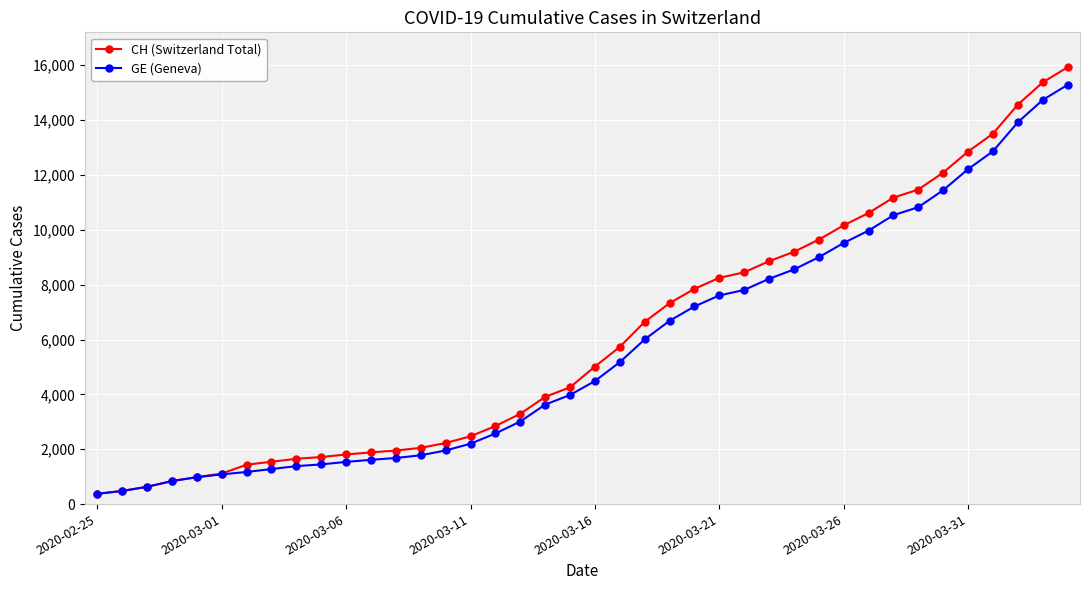

What is the maximum value for GE (Geneva)?

15284